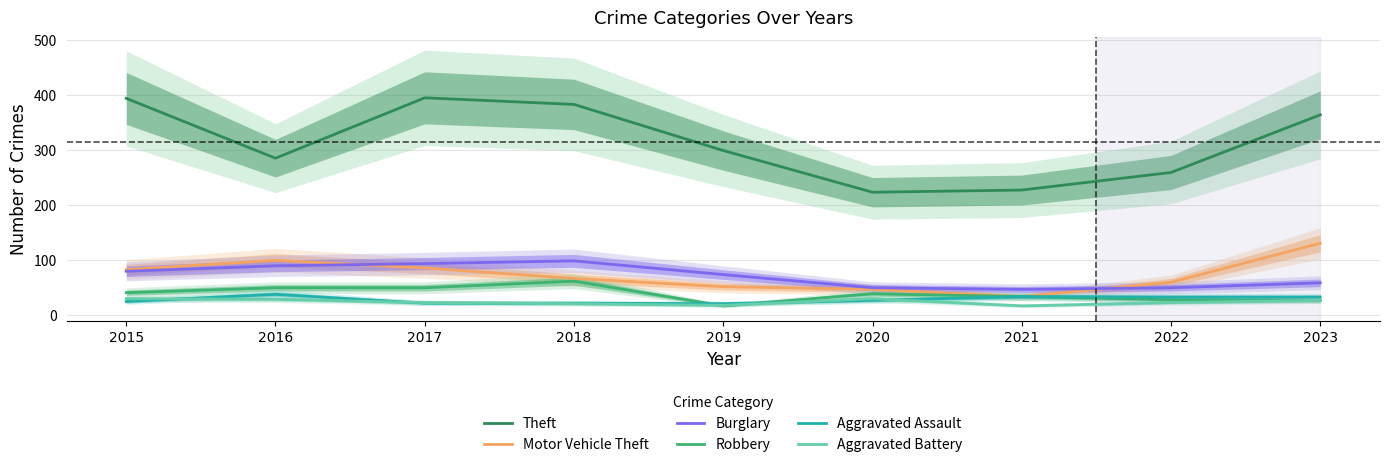

True or false: Burglary has more than 1 interior local peaks.

False